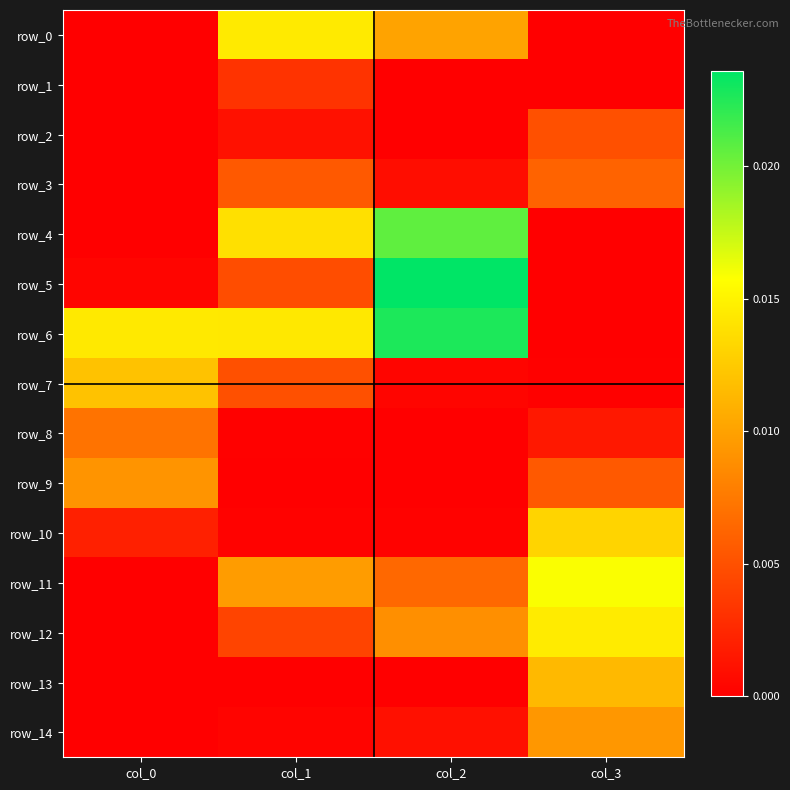

How many series are shown in this chart?

15